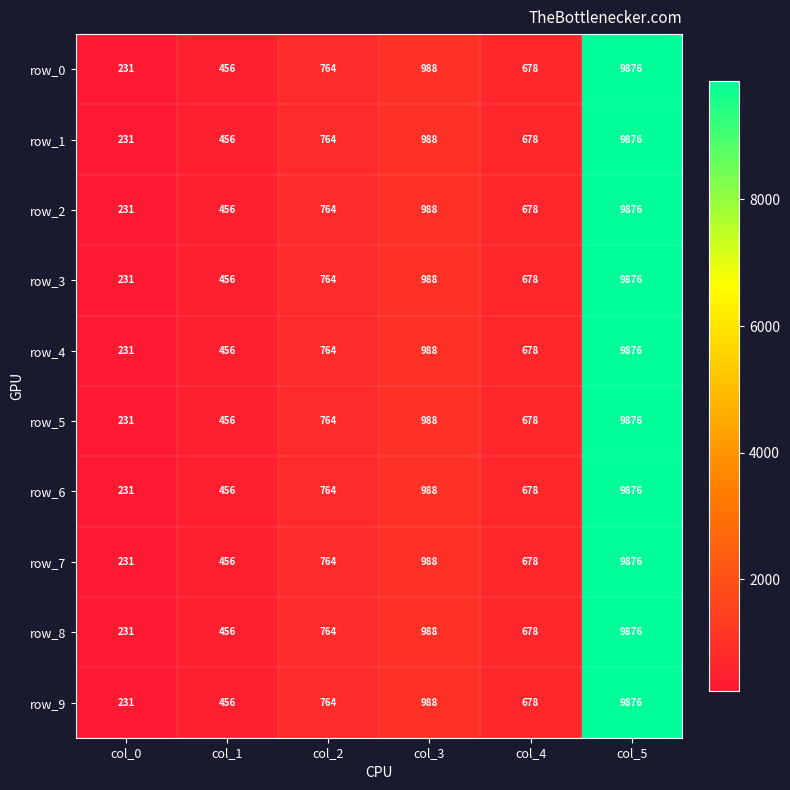

What is the maximum value shown in the chart?

9876